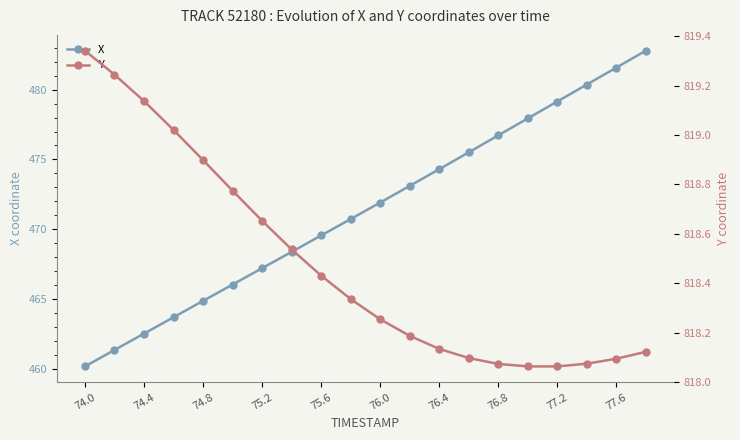

The value of X at 77.2 is 220.0. True or false?

False